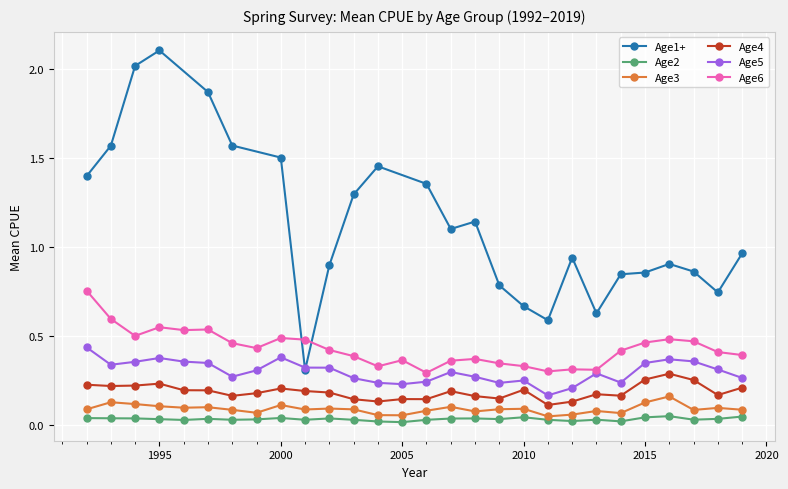

True or false: Age4 and Age6 intersect in this chart.

False